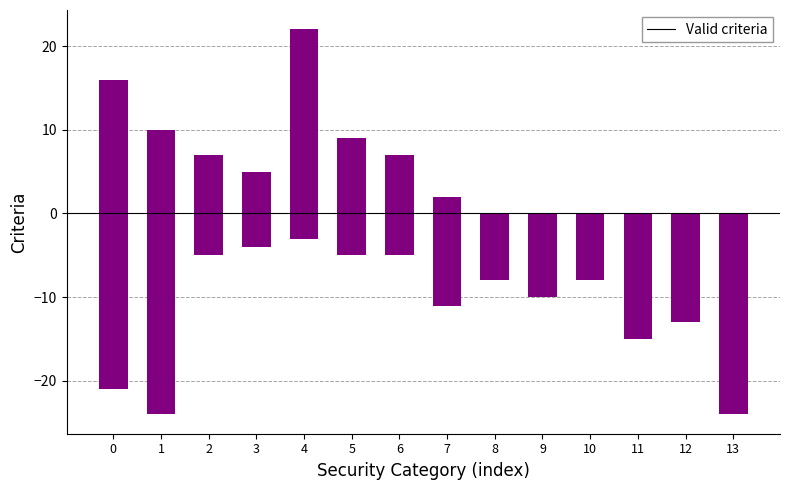

Which series has the largest total across all categories?

Valid criteria